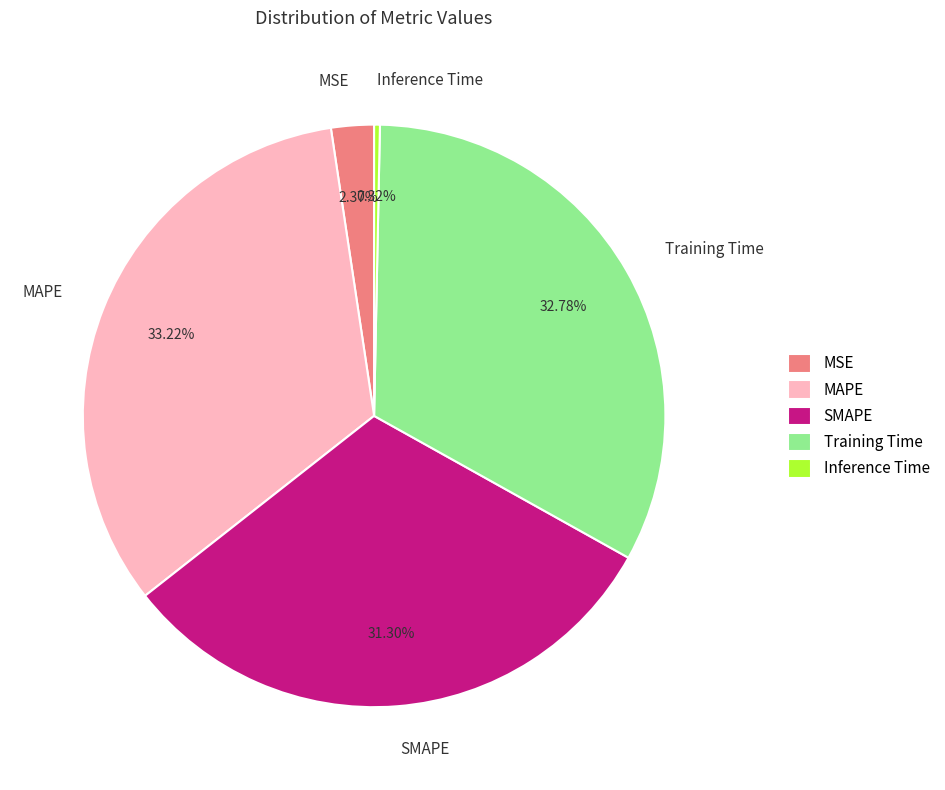

To the nearest percent, what percentage of the pie is SMAPE?

31%